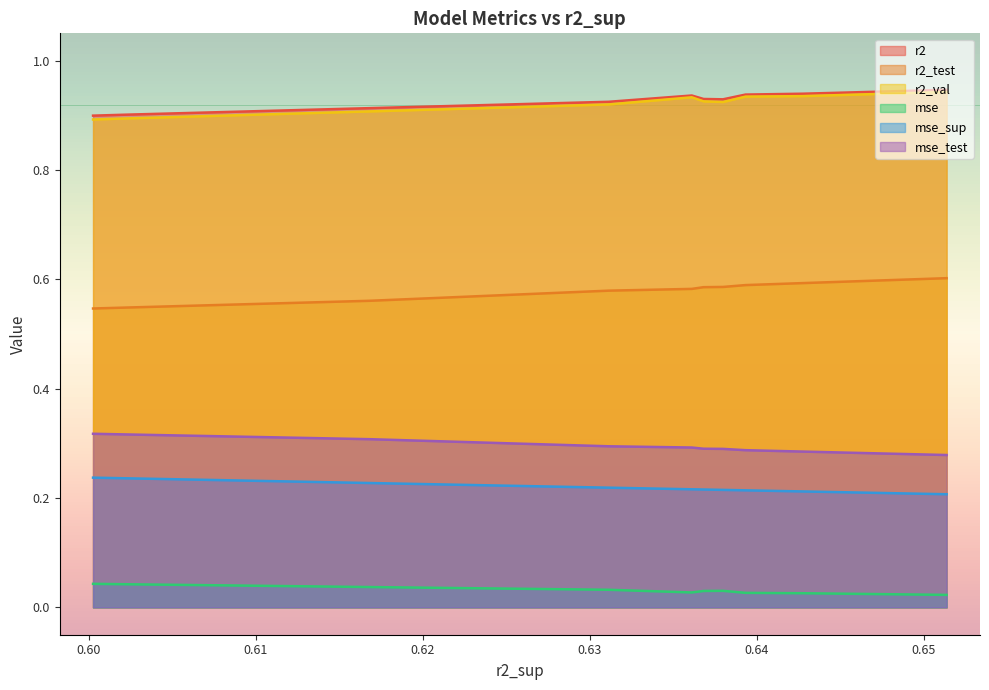

True or false: r2_test and mse intersect in this chart.

False